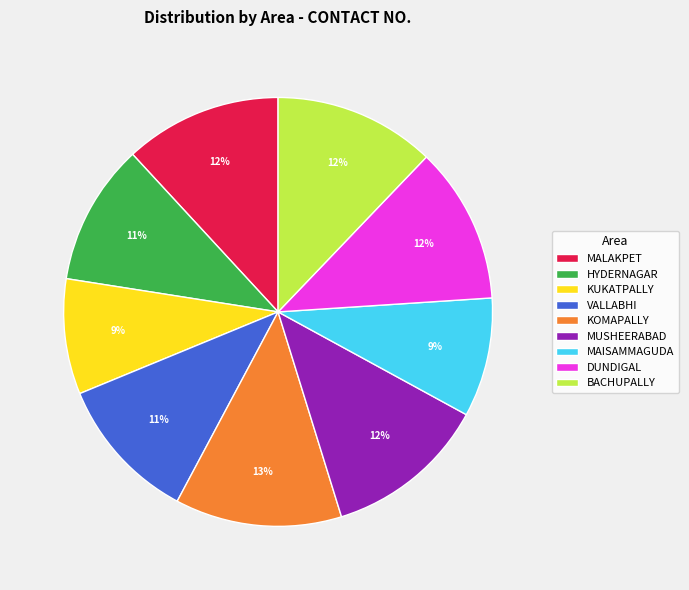

To the nearest percent, what percentage of the pie is DUNDIGAL?

12%